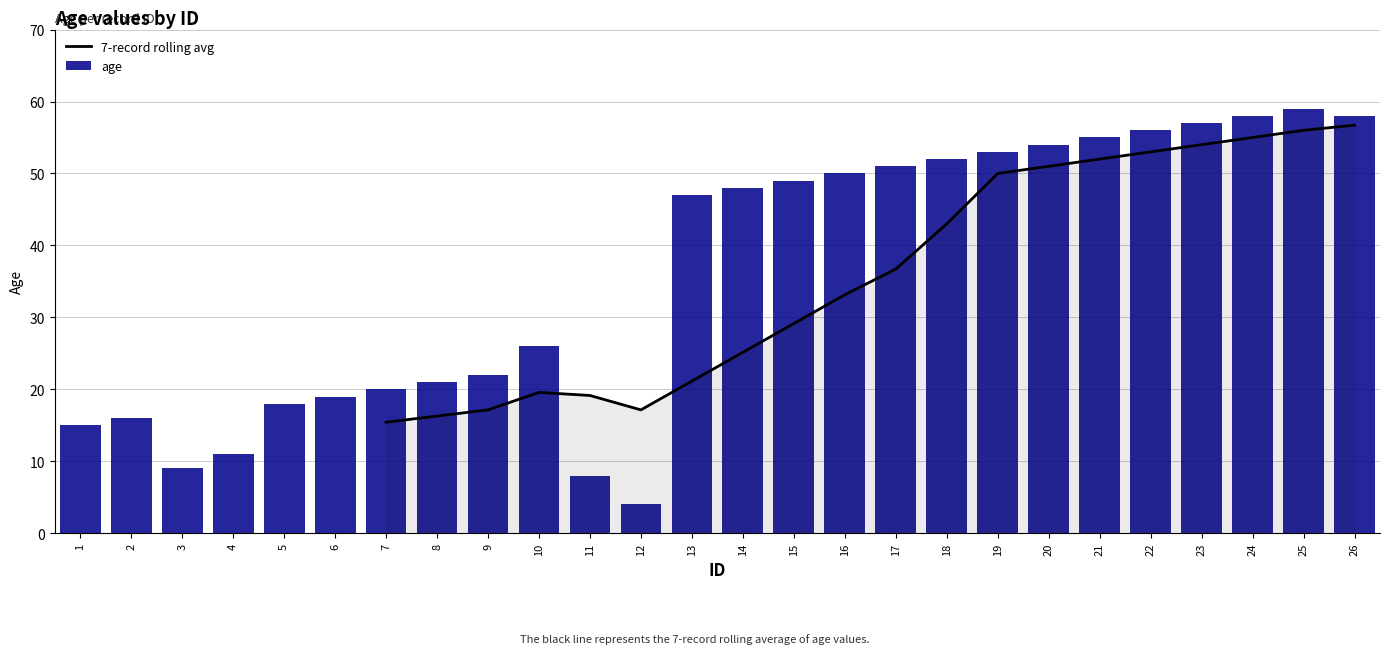

Is the value of 7-record rolling avg at 18 greater than the value of age at 20?

No